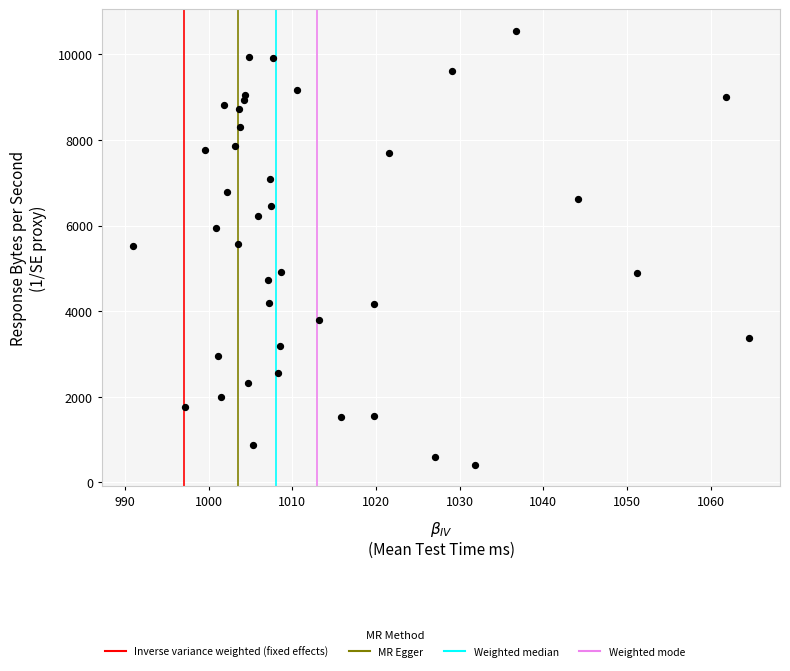

What is the range of Y values (max minus min)?

10130.0